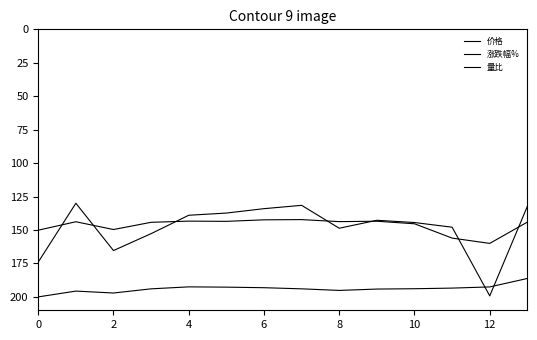

Is this an area chart (filled region under the line)?

No